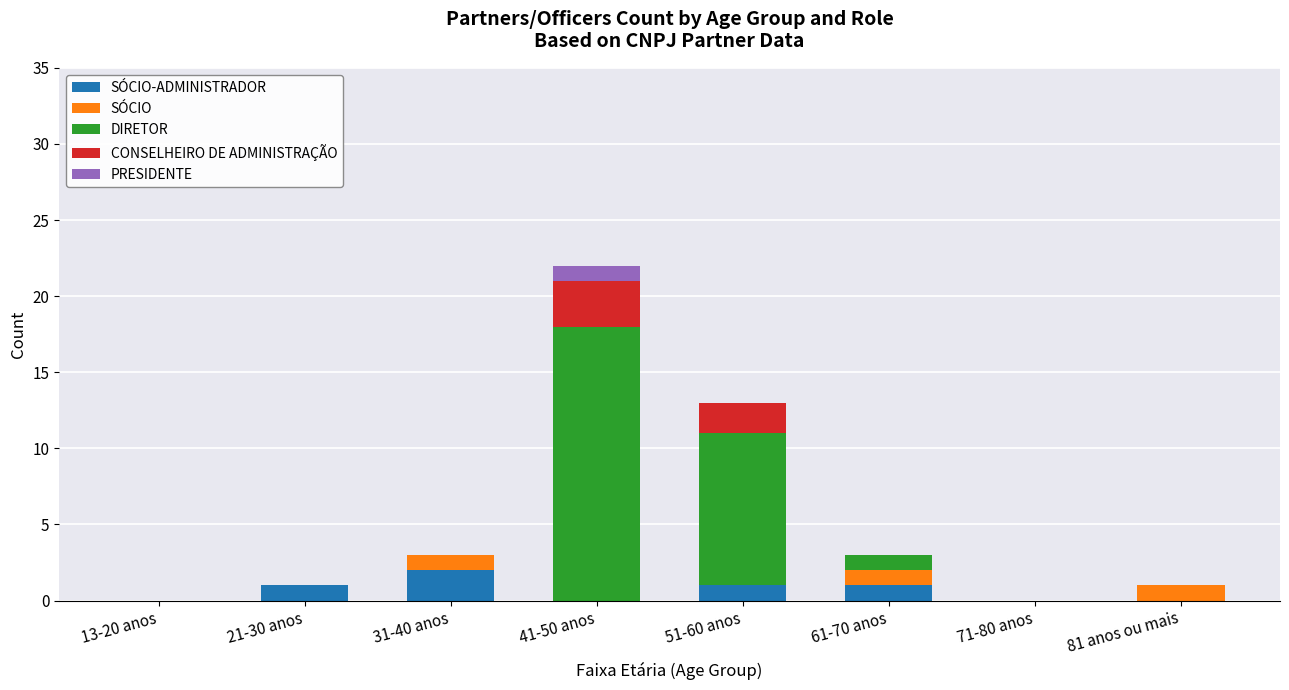

What is the total value across all series at 31-40 anos?

3